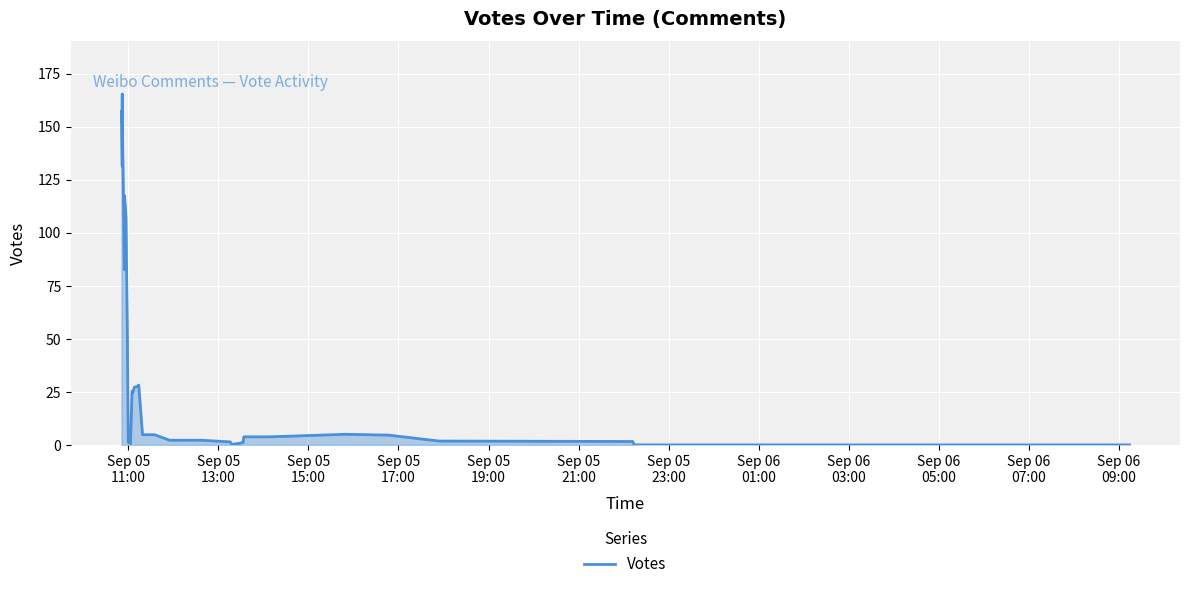

What is the sum of all values?

1231.0